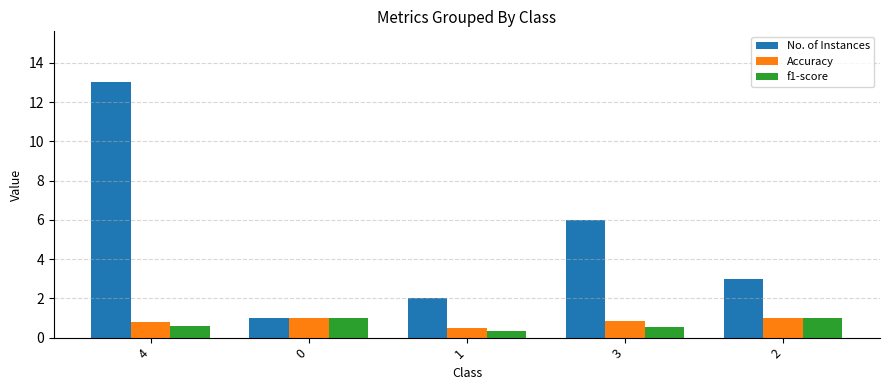

Does the chart contain stacked bars?

No